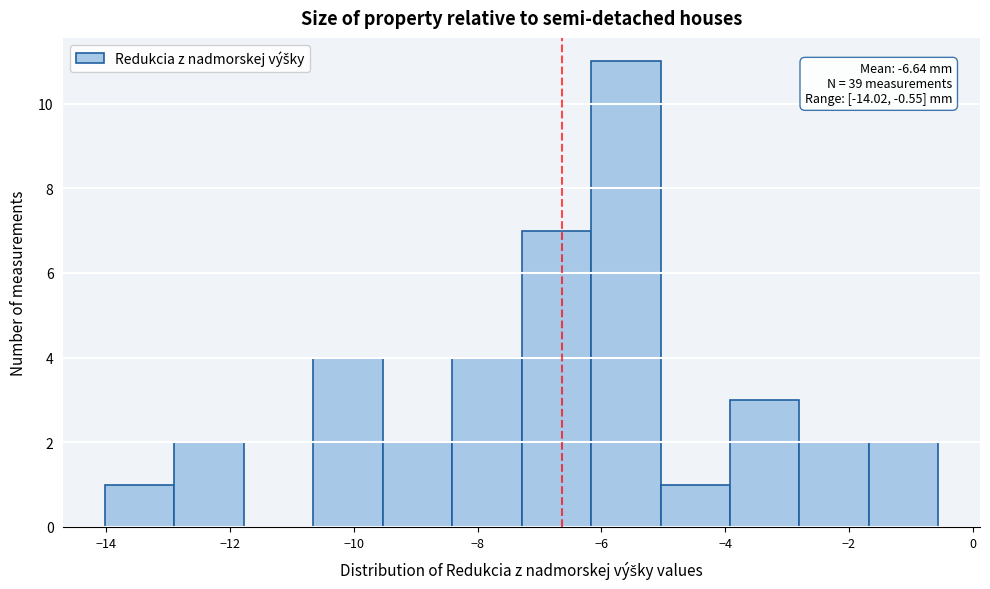

Which range on the x-axis has the tallest bar?

-6.2 to -5.0